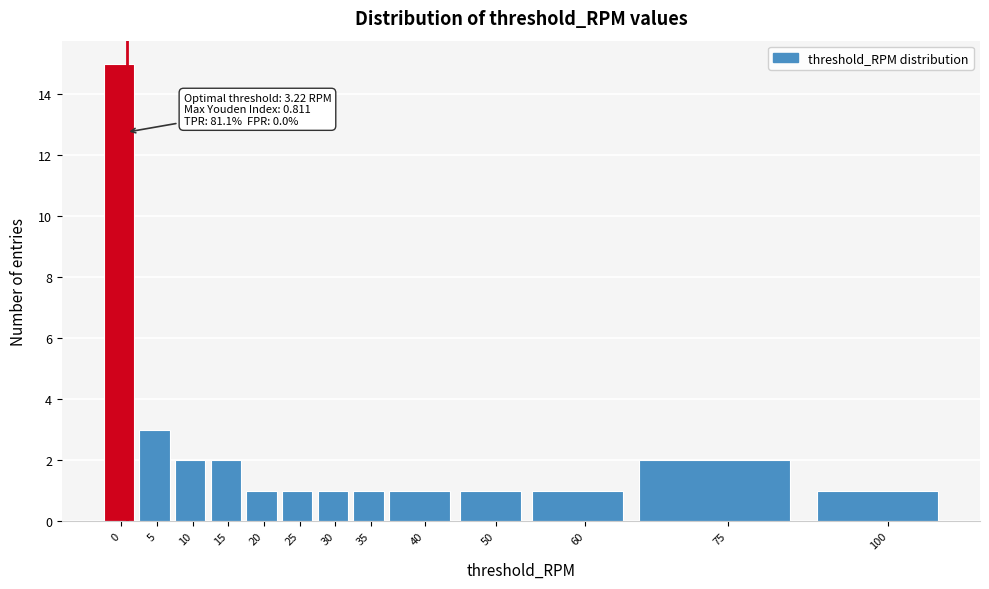

Reading right to left, list all the values displayed in this chart.

1	2	1	1	1	1	1	1	1	2	2	3	15